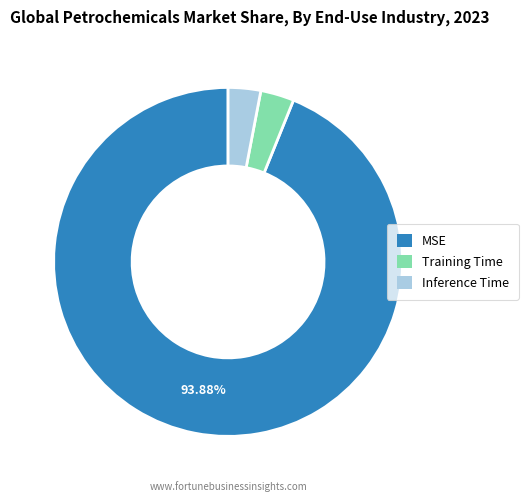

Is there any slice that represents more than half of the pie?

Yes